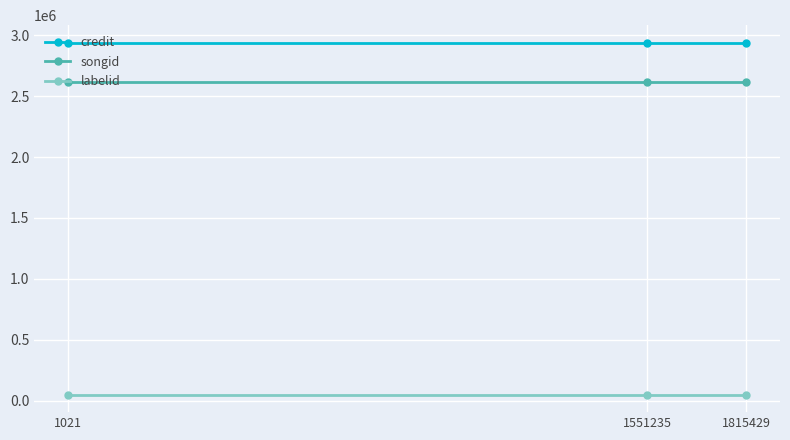

What is the minimum value for songid?

2613935